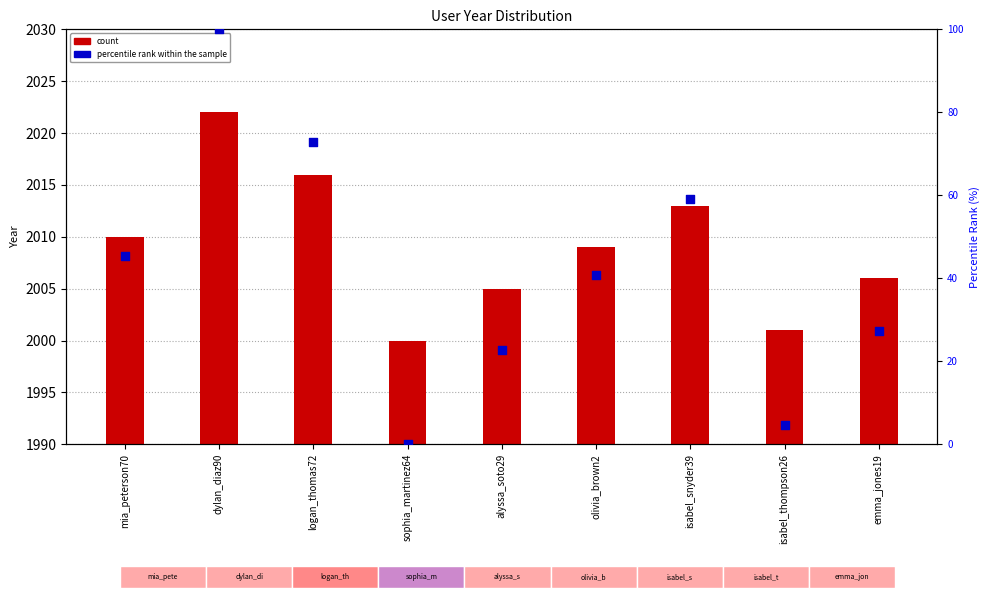

Which series has the largest total across all categories?

count